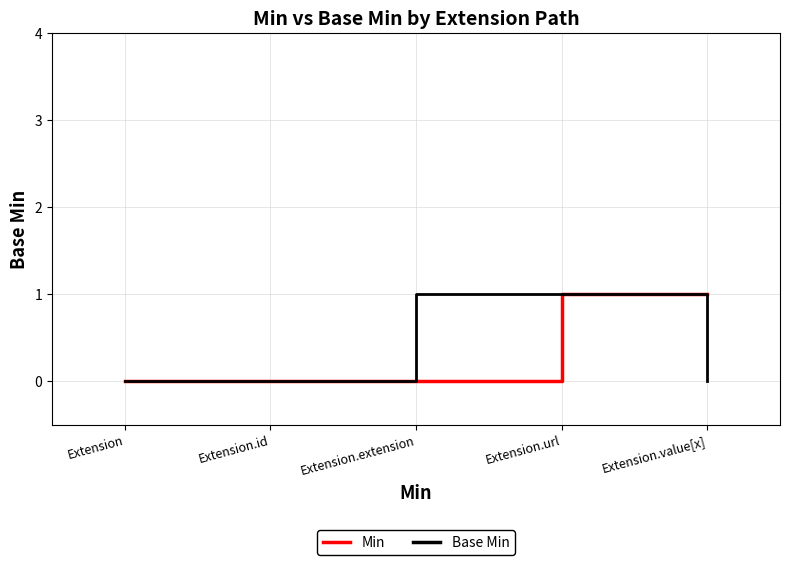

Reading right to left, extract all data points from this chart.

Min: Extension.value[x]=1	Extension.url=1	Extension.extension=0	Extension.id=0	Extension=0
Base Min: Extension.value[x]=0	Extension.url=1	Extension.extension=1	Extension.id=0	Extension=0